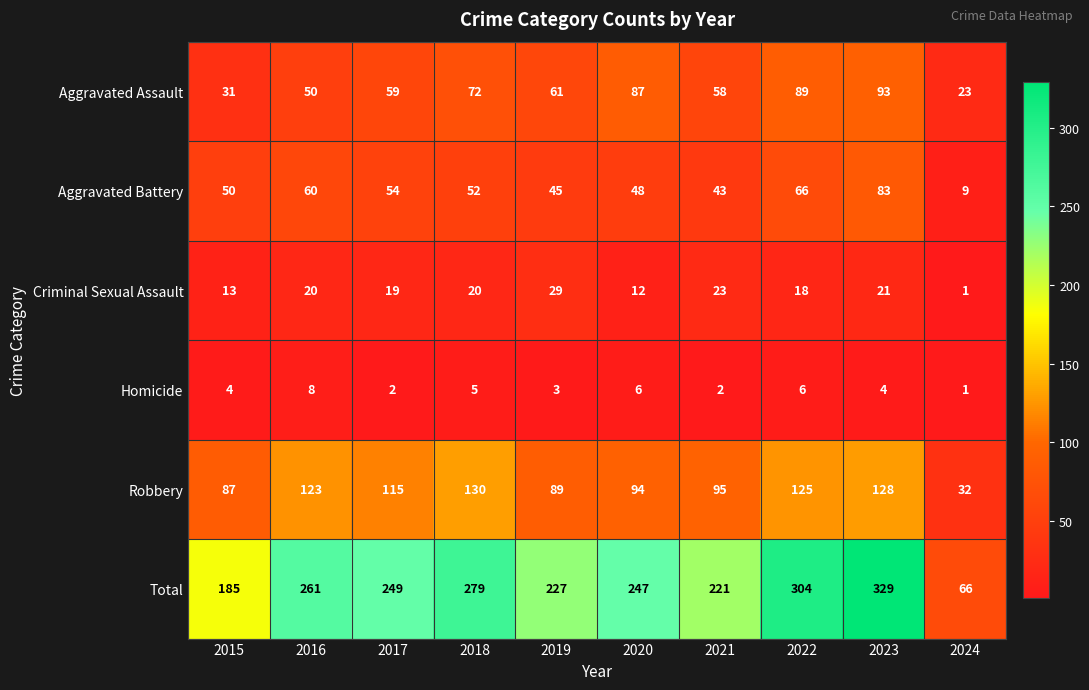

List the series in order of their peak value, highest first.

Total, Robbery, Aggravated Assault, Aggravated Battery, Criminal Sexual Assault, Homicide